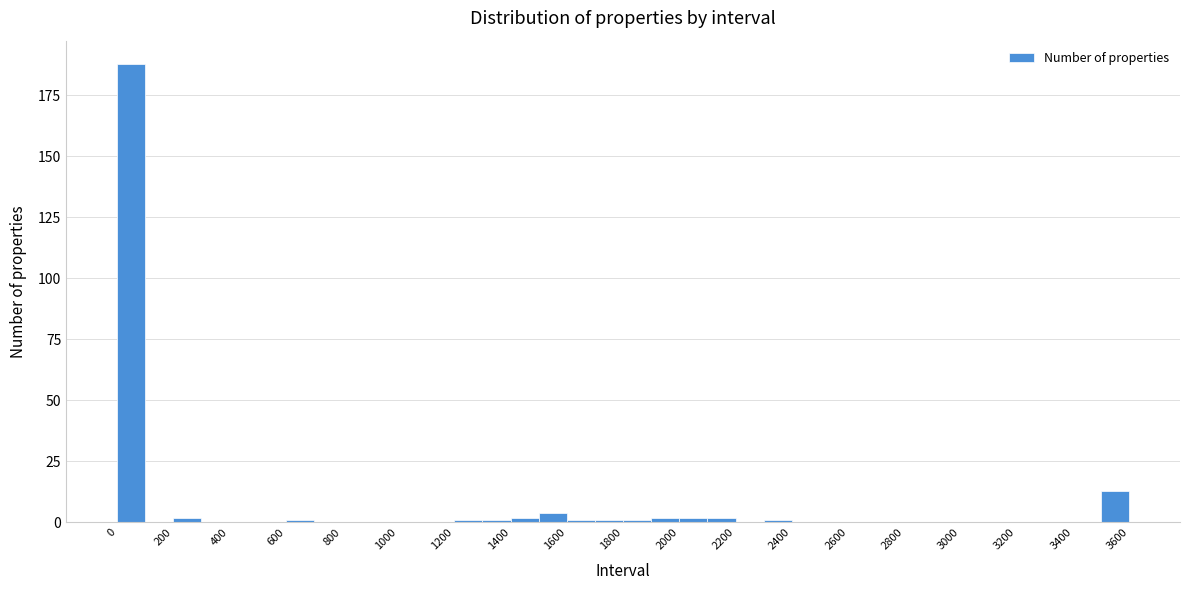

Which range on the x-axis has the tallest bar?

0 to 100